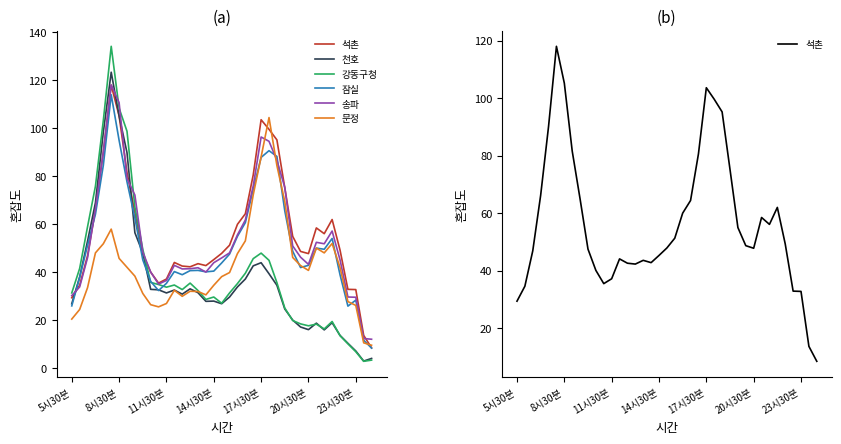

What is the approximate value of 석촌 at 20?

51.3